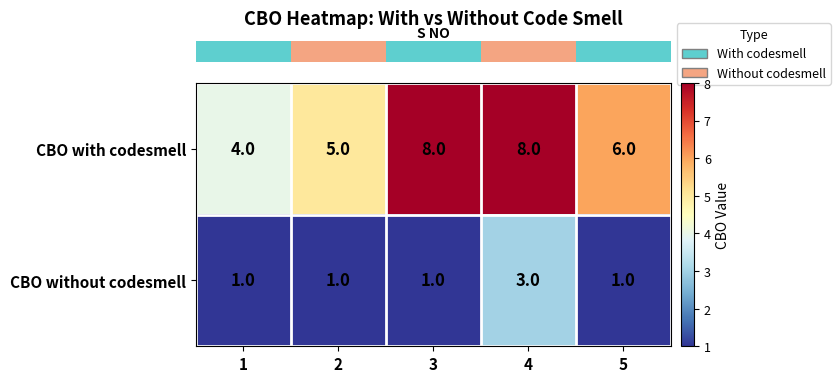

Between 2 and 5, which series saw the biggest shift?

CBO with codesmell